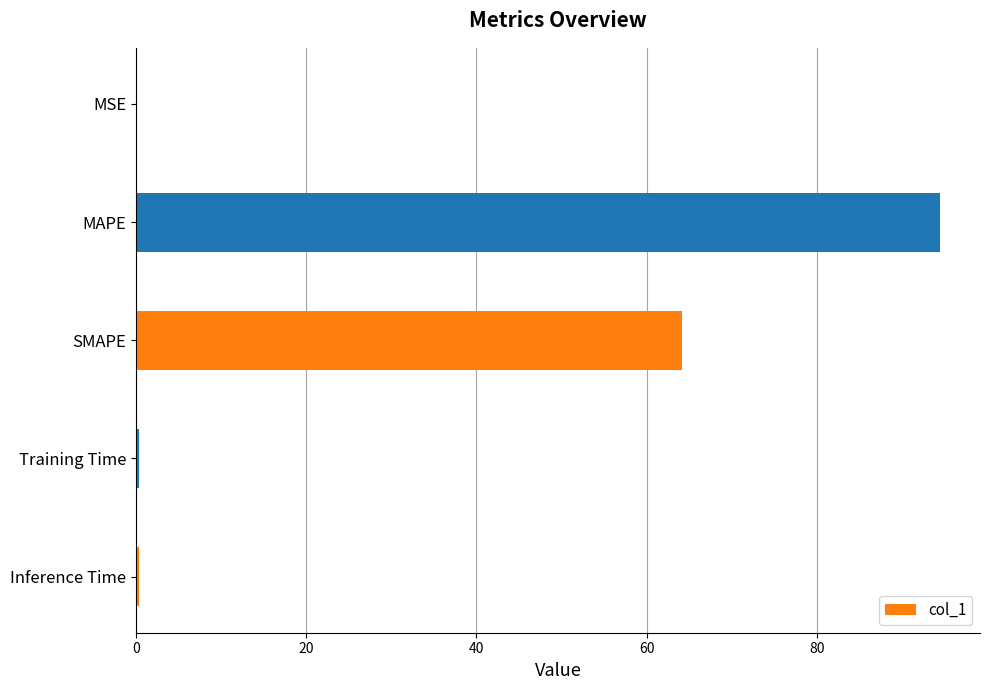

True or false: the data shows 94.0 at SMAPE.

False